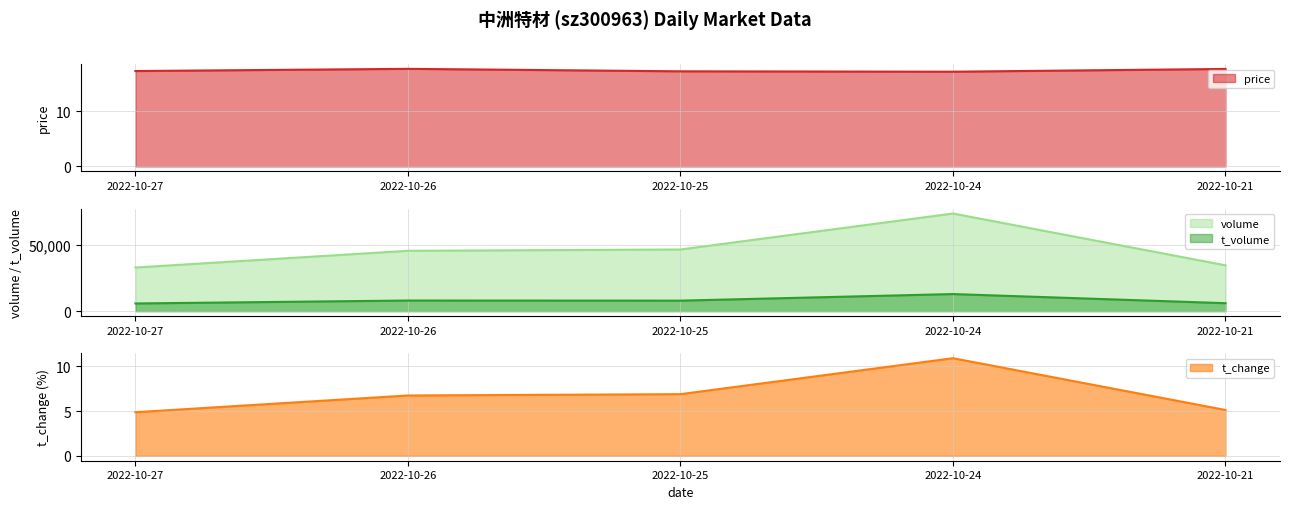

Reading left to right, list all the values displayed in this chart.

price: 2022-10-27=17.3	2022-10-26=17.7	2022-10-25=17.3	2022-10-24=17.2	2022-10-21=17.7
volume: 2022-10-27=32826.0	2022-10-26=45387.0	2022-10-25=46381.0	2022-10-24=73424.0	2022-10-21=34467.0
t_volume: 2022-10-27=5786.0	2022-10-26=7998.0	2022-10-25=7906.0	2022-10-24=12866.0	2022-10-21=6000.0
t_change: 2022-10-27=4.9	2022-10-26=6.8	2022-10-25=6.9	2022-10-24=10.9	2022-10-21=5.1